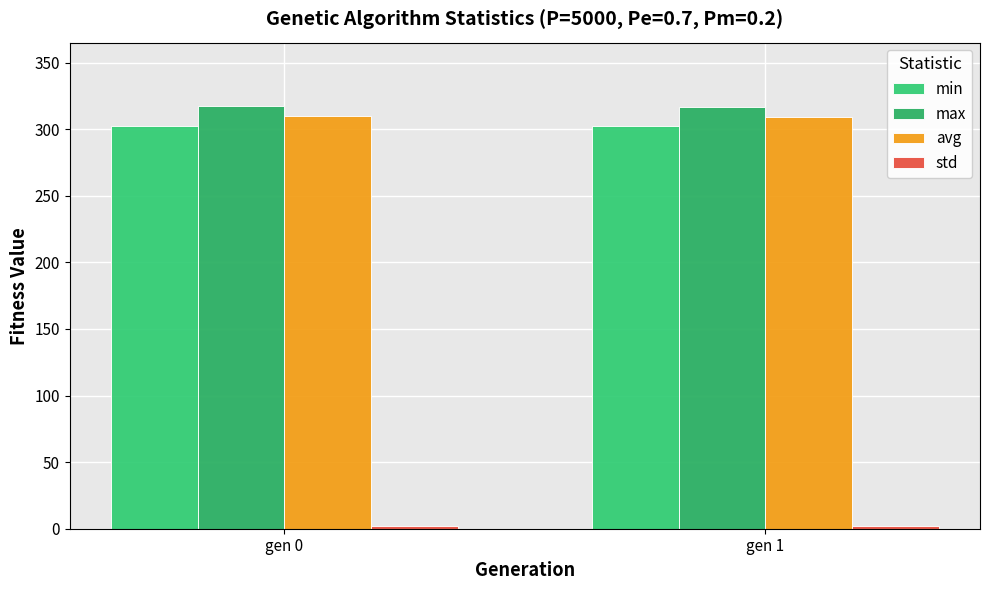

How many groups of bars are there?

2